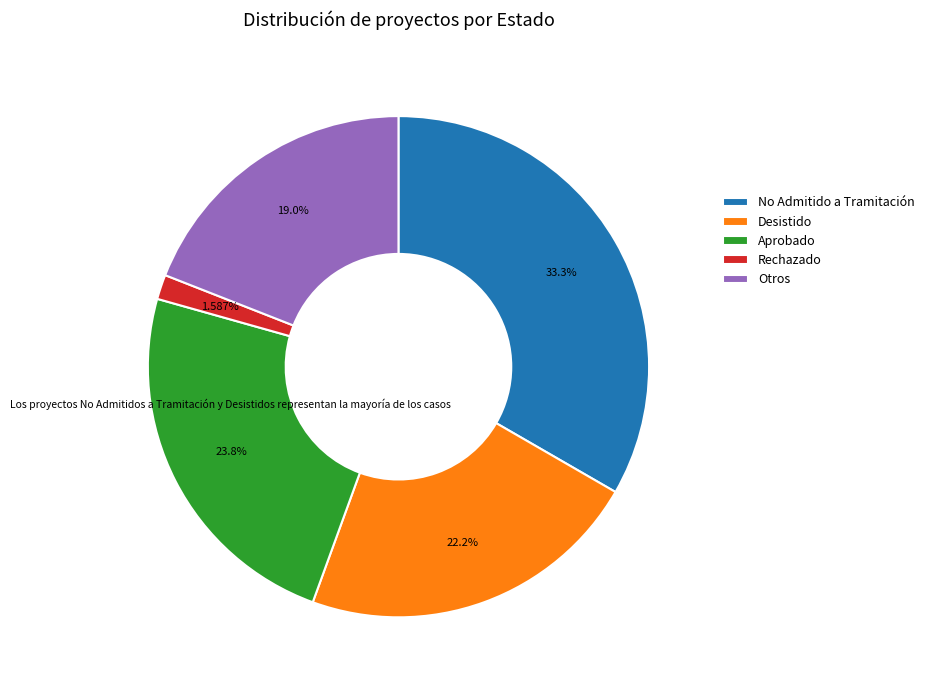

What is the ratio of the value at Aprobado to the value at No Admitido a Tramitación?

0.7